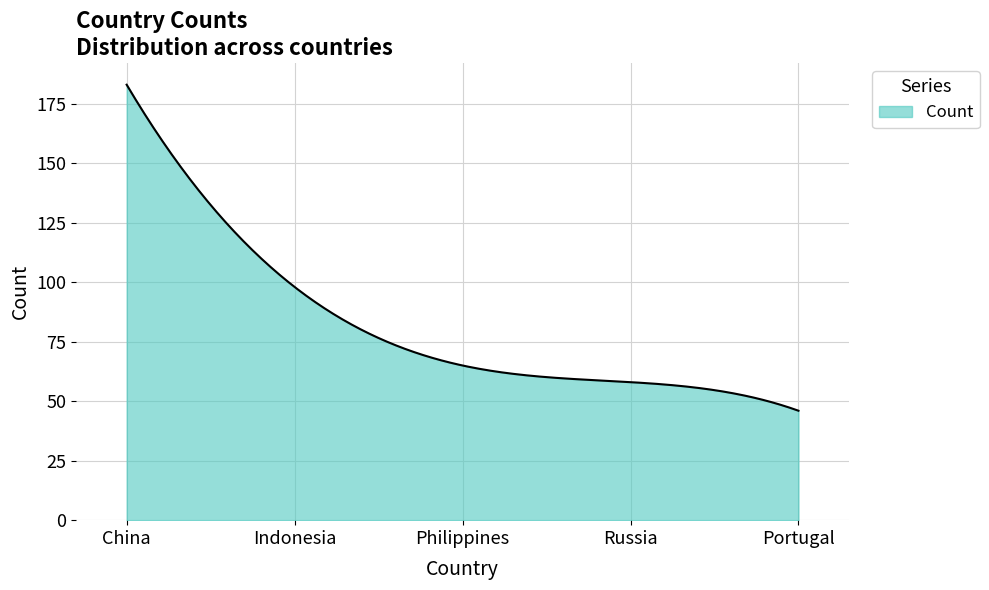

What is the difference between the maximum and minimum values?

137.0